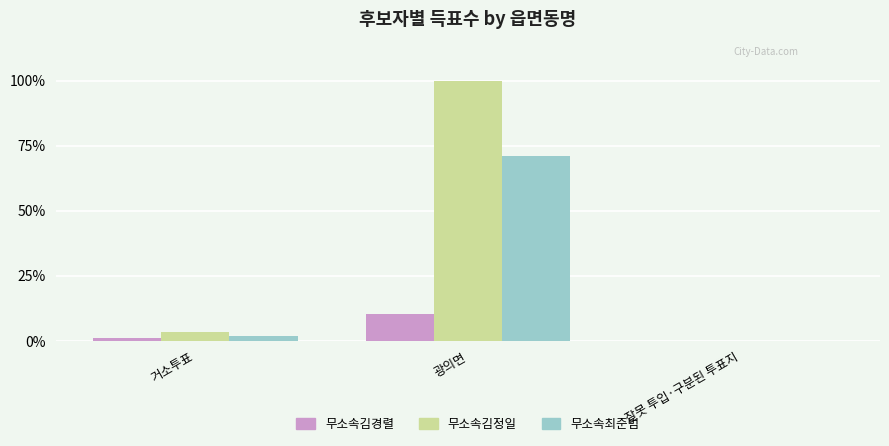

Where is 무소속김경렬 nearest to the value 64?

거소투표